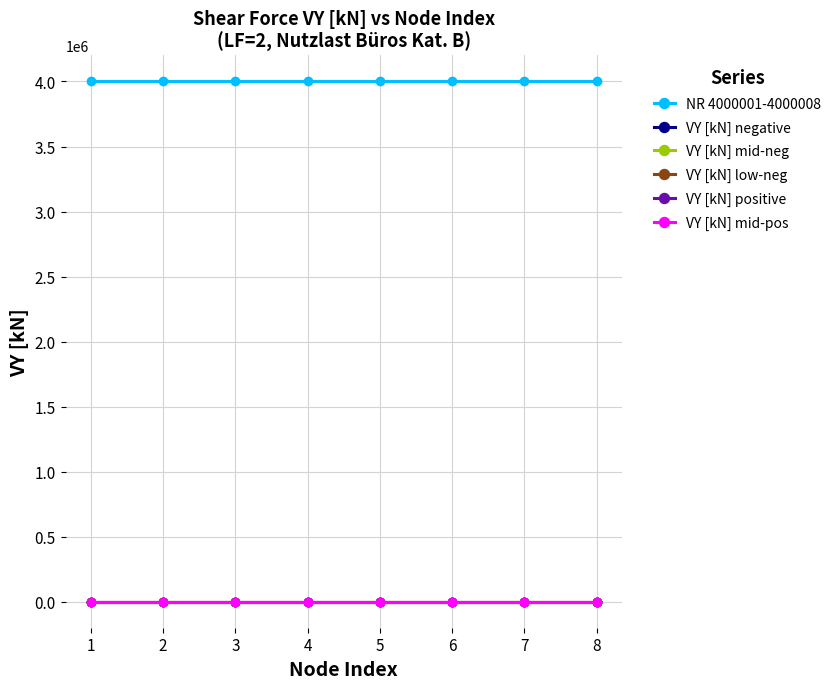

True or false: VY [kN] positive and NR 4000001-4000008 cross at least once.

False